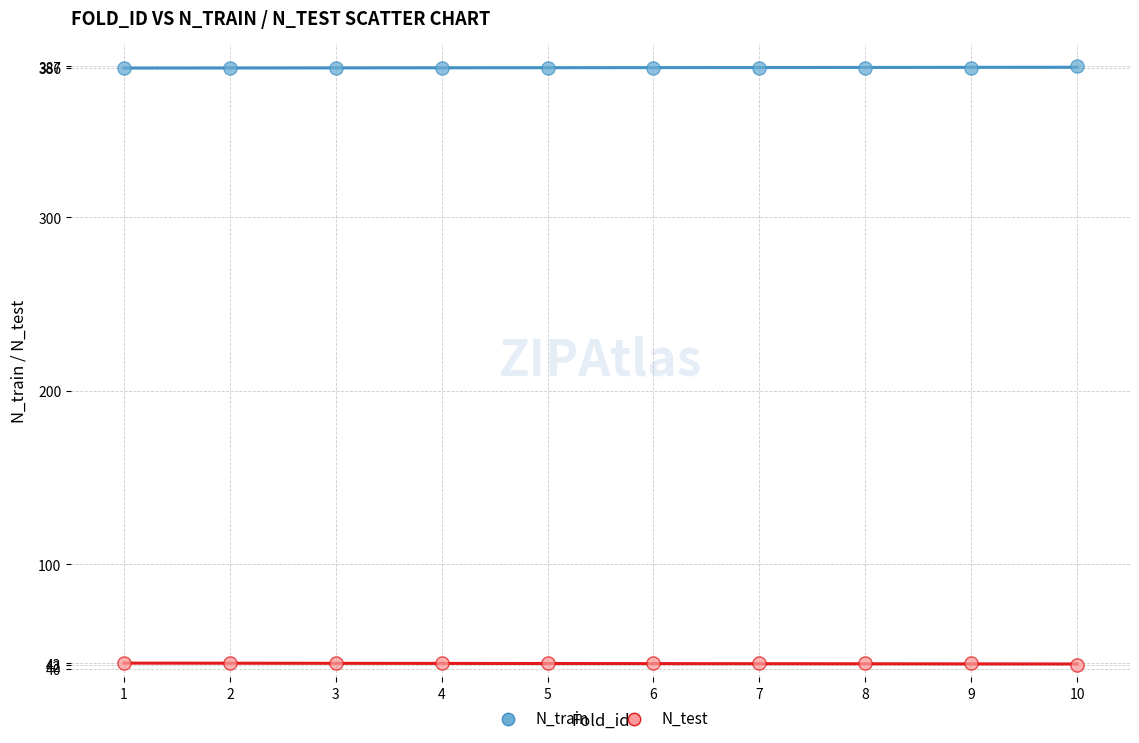

Across all data points, what is the range of X values (max minus min)?

9